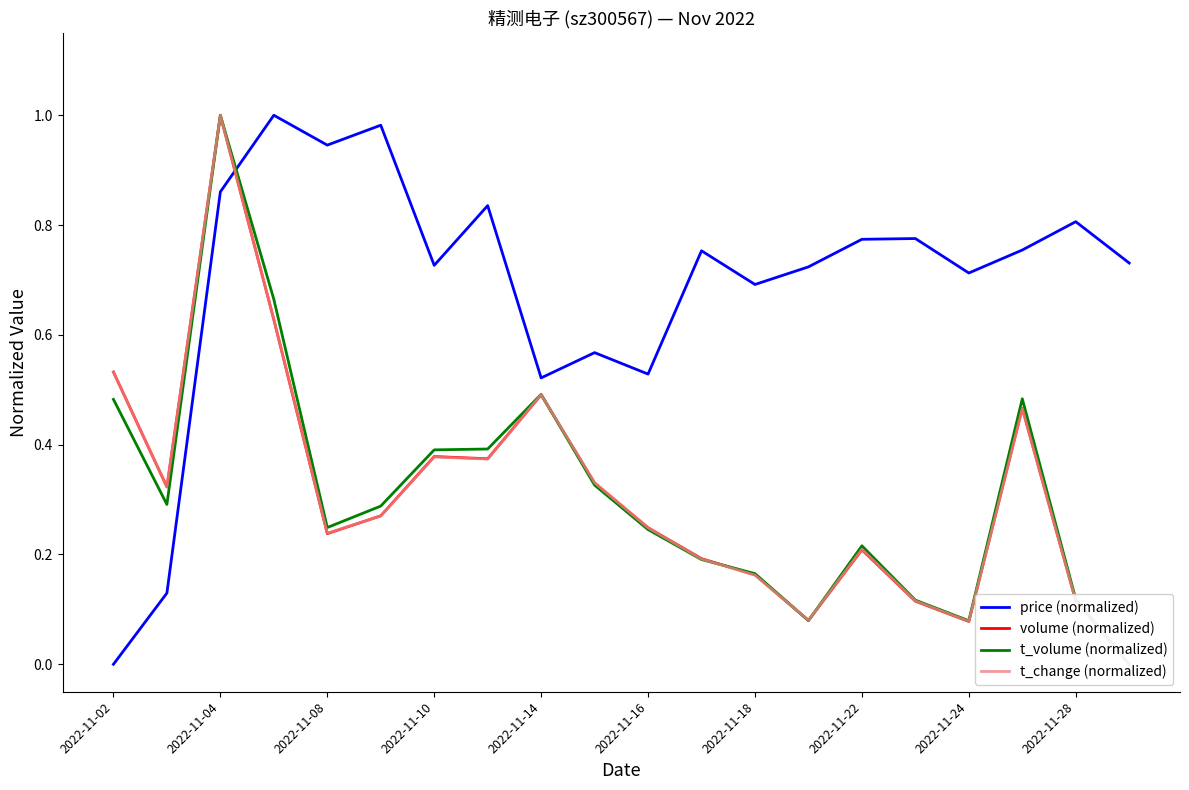

Reading left to right, transcribe all the data shown in this chart.

price (normalized): 0.0	0.1	0.9	1.0	0.9	1.0	0.7	0.8	0.5	0.6	0.5	0.8	0.7	0.7	0.8	0.8	0.7	0.8	0.8	0.7
volume (normalized): 0.5	0.3	1.0	0.6	0.2	0.3	0.4	0.4	0.5	0.3	0.2	0.2	0.2	0.1	0.2	0.1	0.1	0.5	0.1	0.0
t_volume (normalized): 0.5	0.3	1.0	0.7	0.2	0.3	0.4	0.4	0.5	0.3	0.2	0.2	0.2	0.1	0.2	0.1	0.1	0.5	0.1	0.0
t_change (normalized): 0.5	0.3	1.0	0.6	0.2	0.3	0.4	0.4	0.5	0.3	0.2	0.2	0.2	0.1	0.2	0.1	0.1	0.5	0.1	0.0